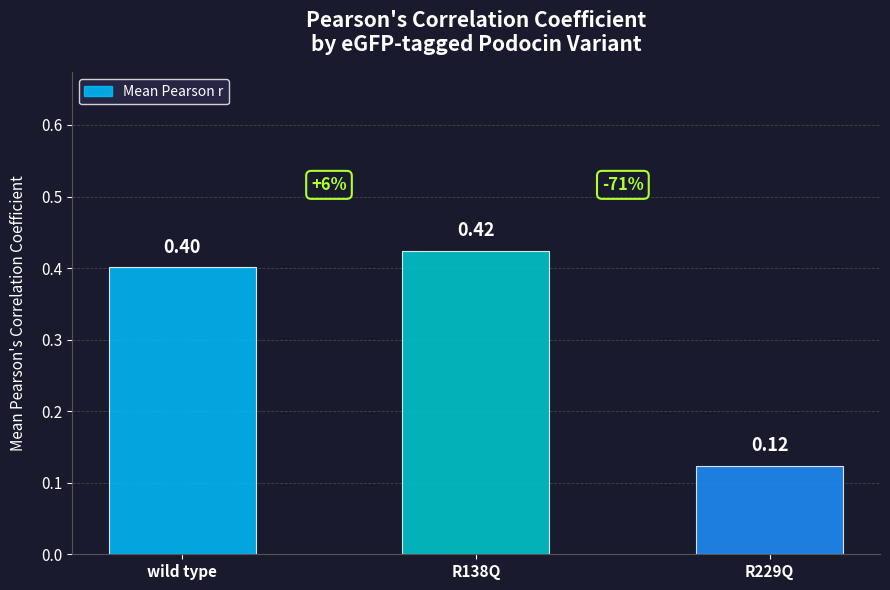

Does the chart contain stacked bars?

No